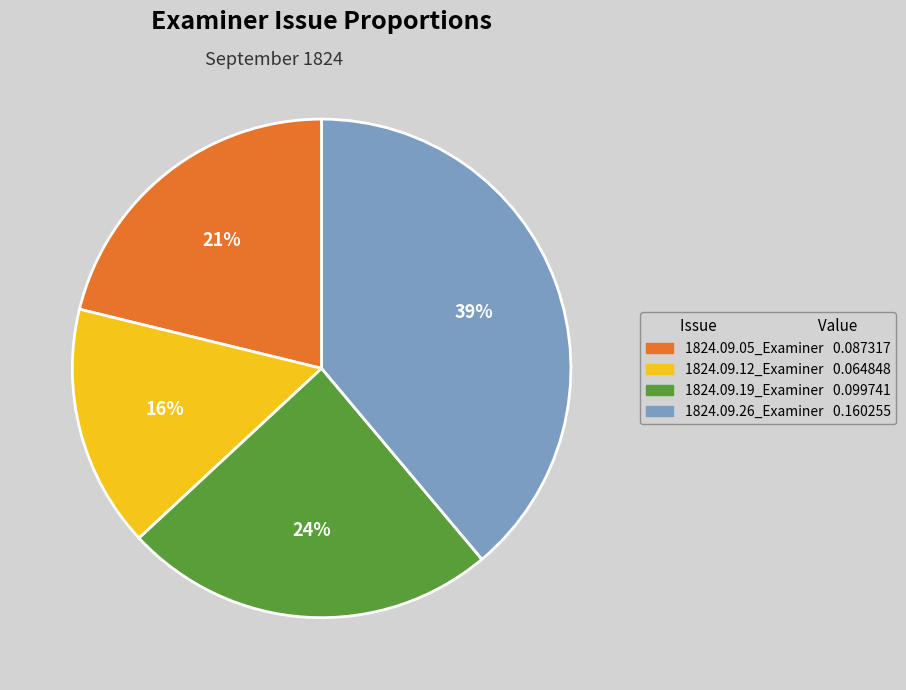

Rank the categories by value from highest to lowest.

1824.09.26_Examiner, 1824.09.19_Examiner, 1824.09.05_Examiner, 1824.09.12_Examiner